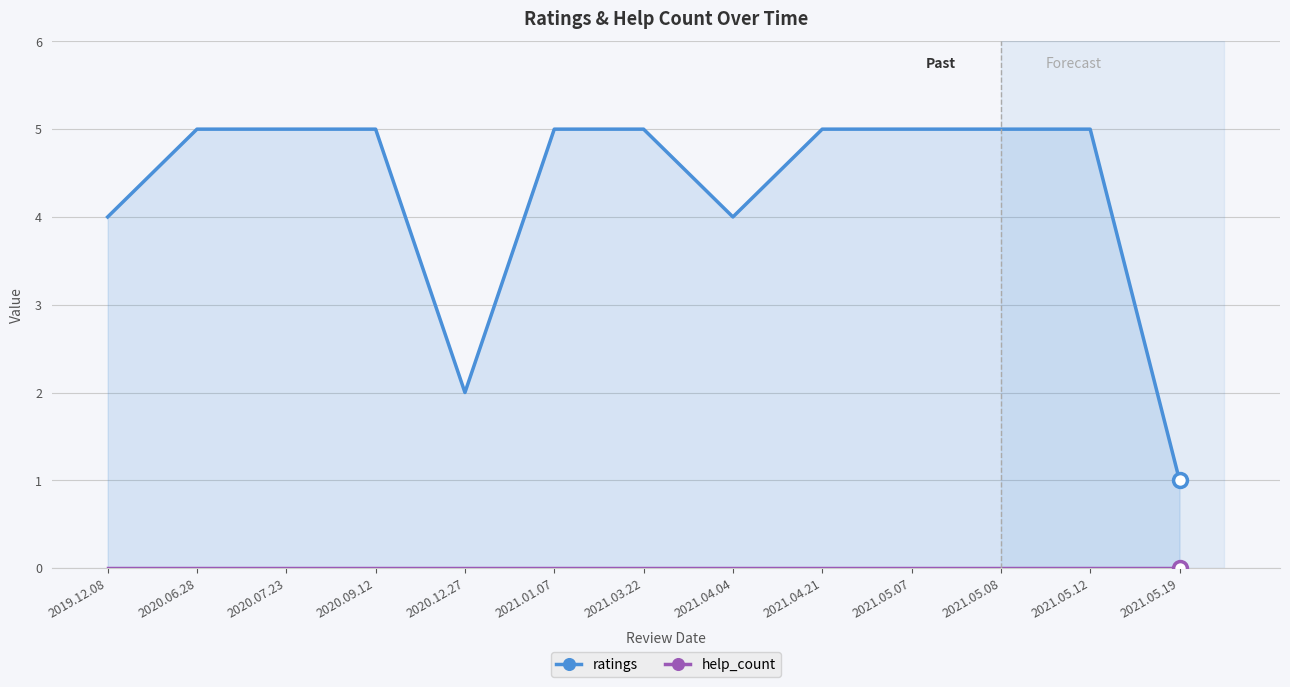

At which label does ratings reach its minimum?

2021.05.19